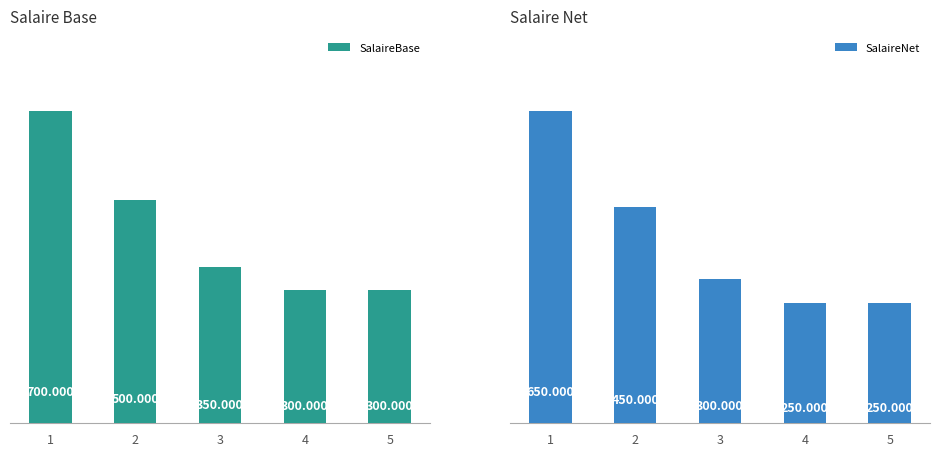

The SalaireBase series shows 300000 at 5. True or false?

True